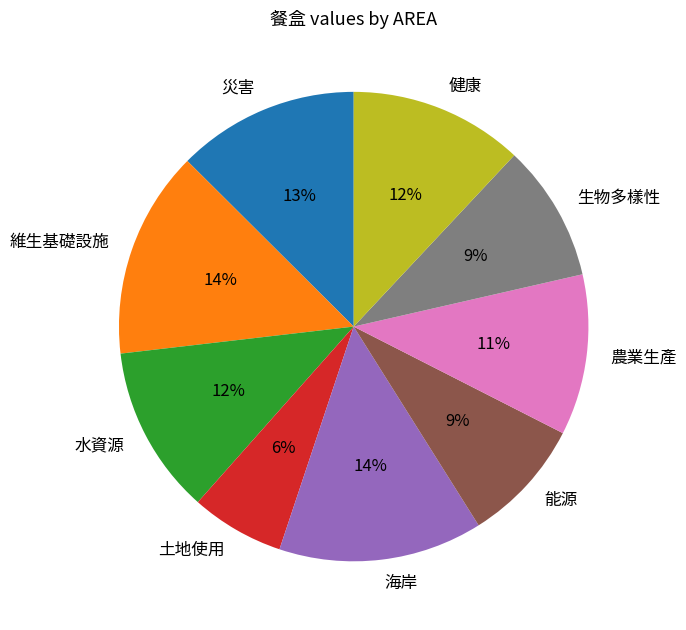

The 水資源 slice represents 2% of the pie. True or false?

False